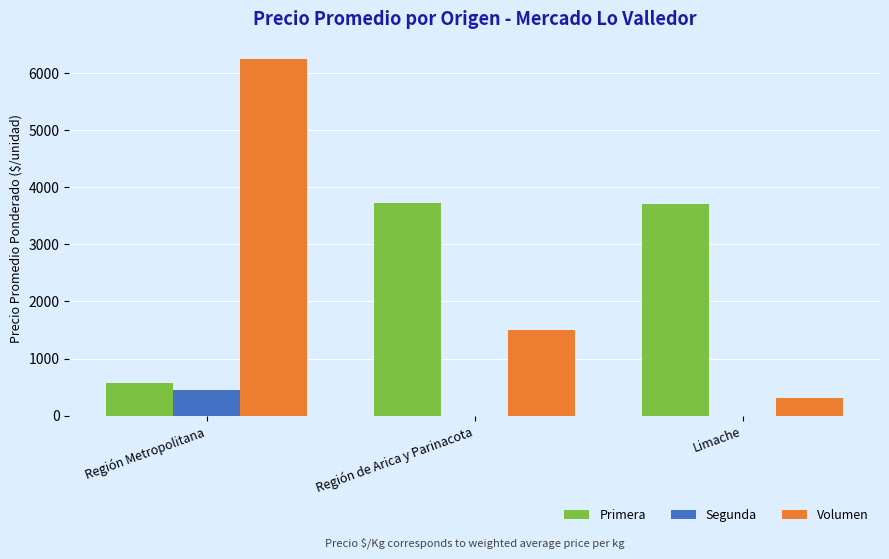

Is the value of Primera at Región de Arica y Parinacota greater than the value of Volumen at Región de Arica y Parinacota?

Yes